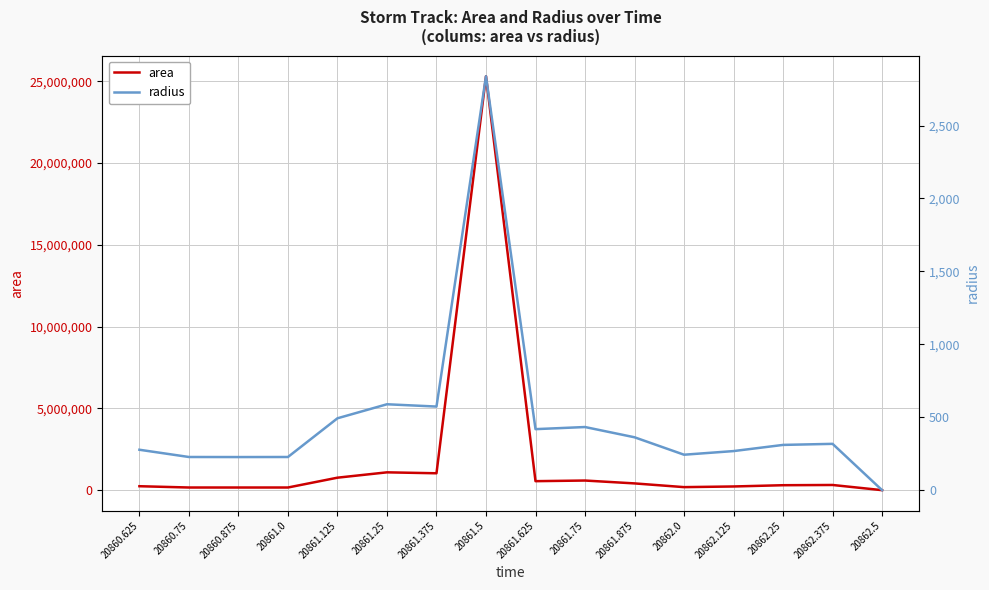

Where is the first local maximum for radius?

20861.25